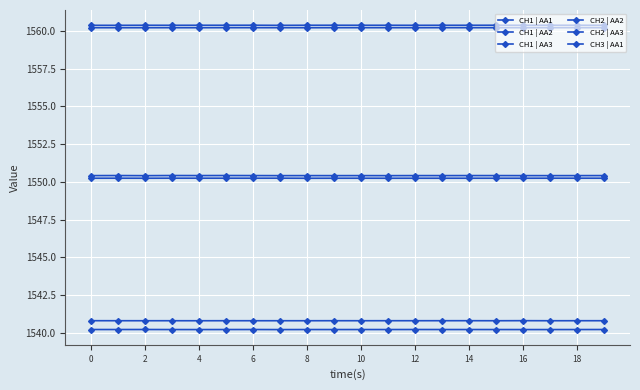

Does the chart display data point markers on the line(s)?

Yes